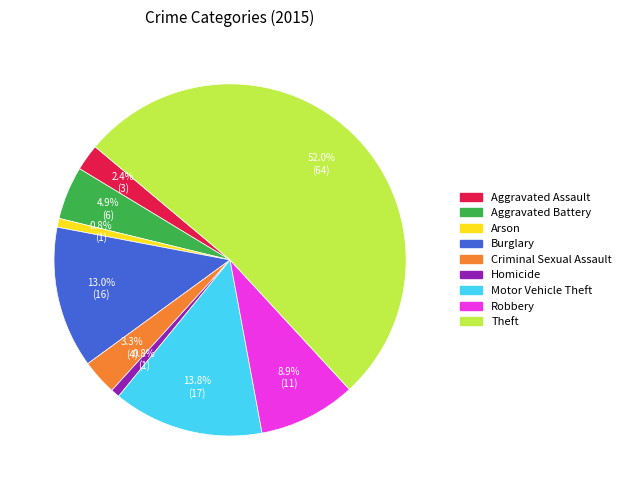

To the nearest percent, what is the difference between the Aggravated Assault and Burglary slice percentages?

11%